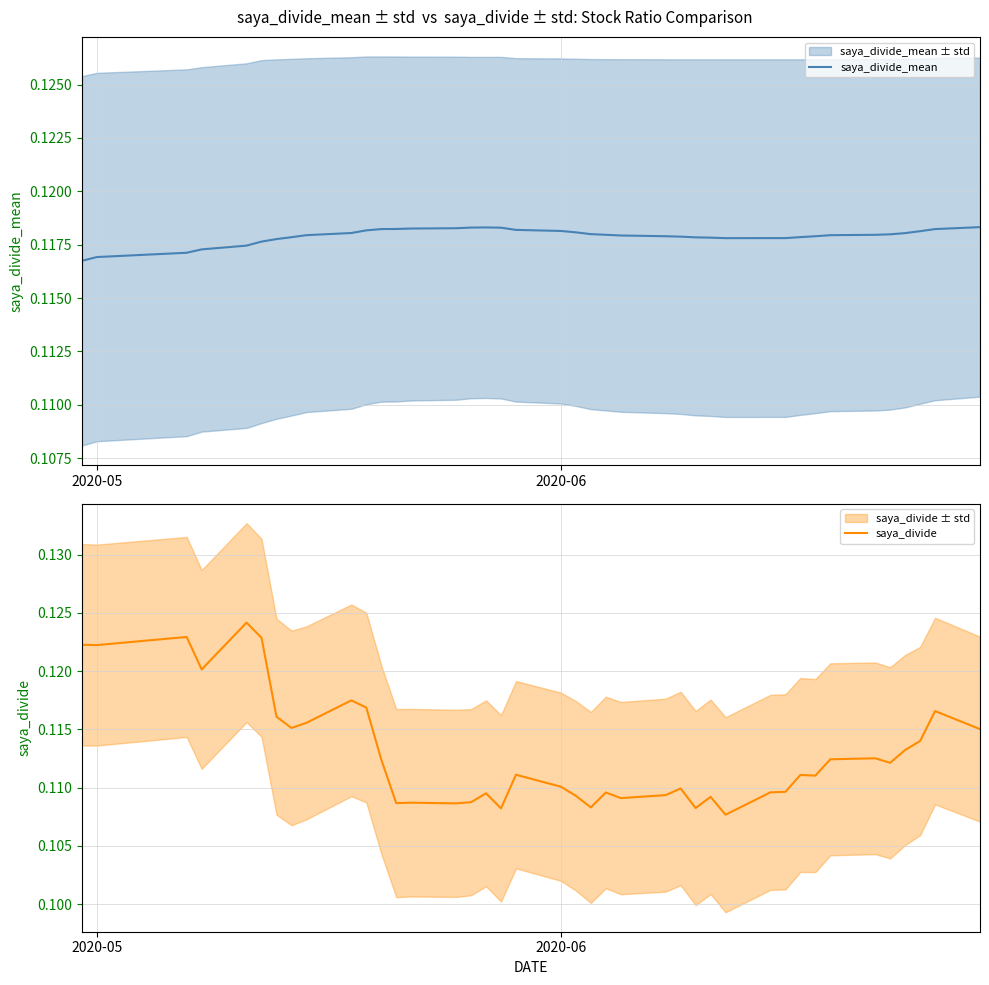

What is the value of the saya_divide point at the 36th from the left?

0.1